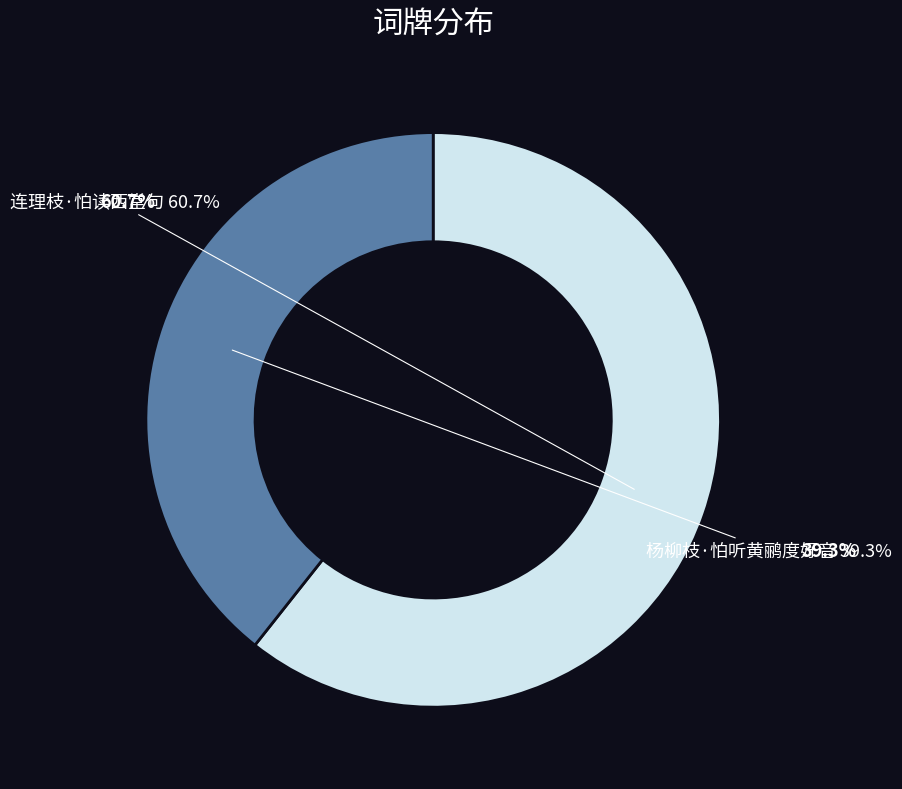

What is the largest slice in the pie chart?

连理枝·怕读西堂句